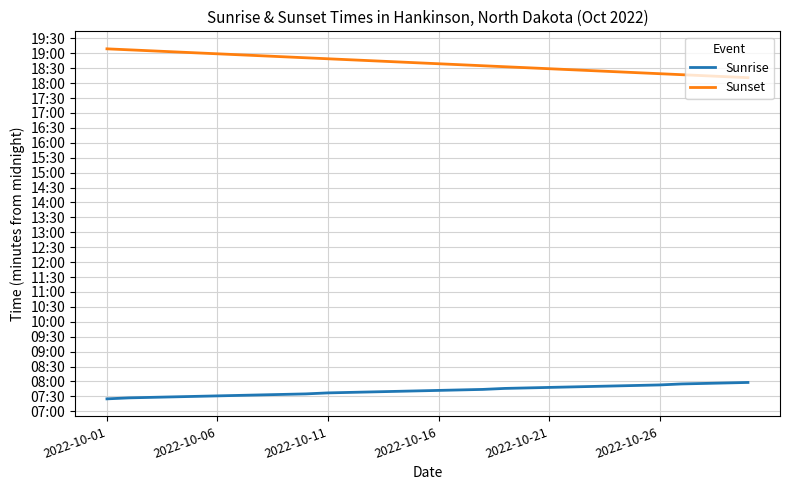

What is the difference between the maximum and minimum values in the Sunrise series?

33